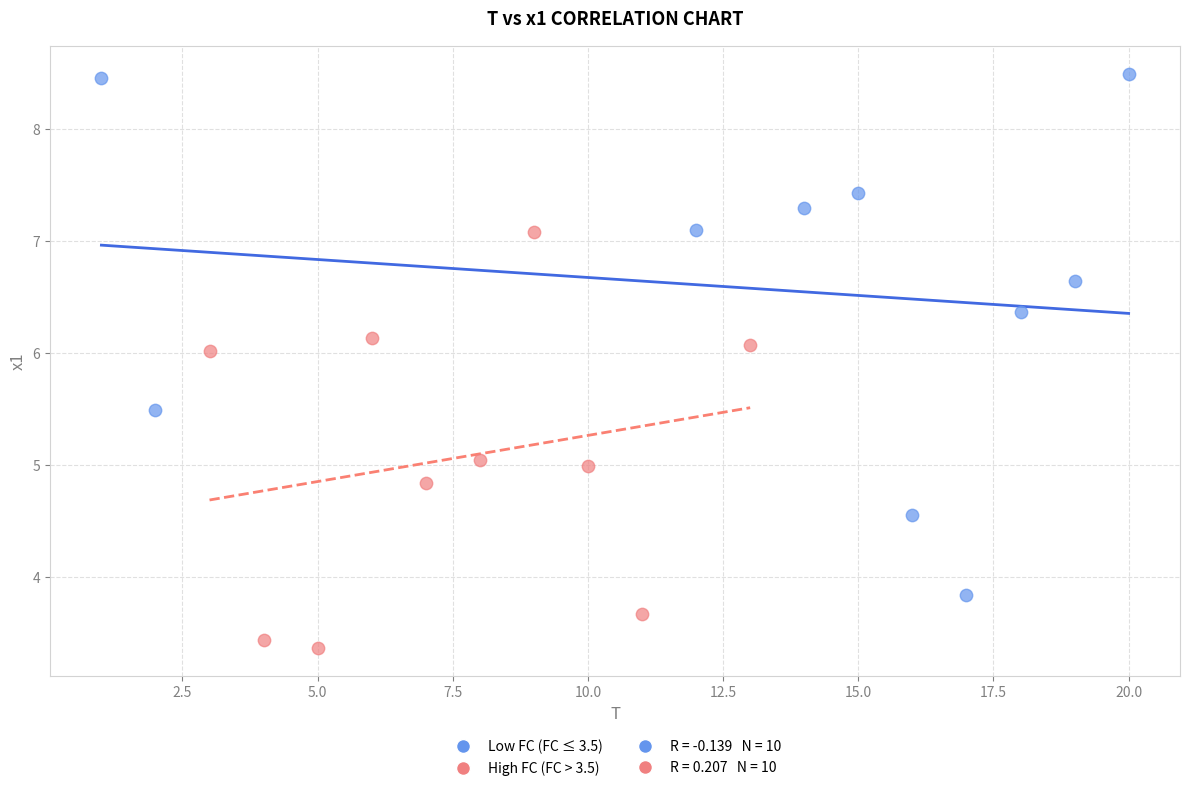

Which series has the widest spread of Y values?

Low FC (FC ≤ 3.5)